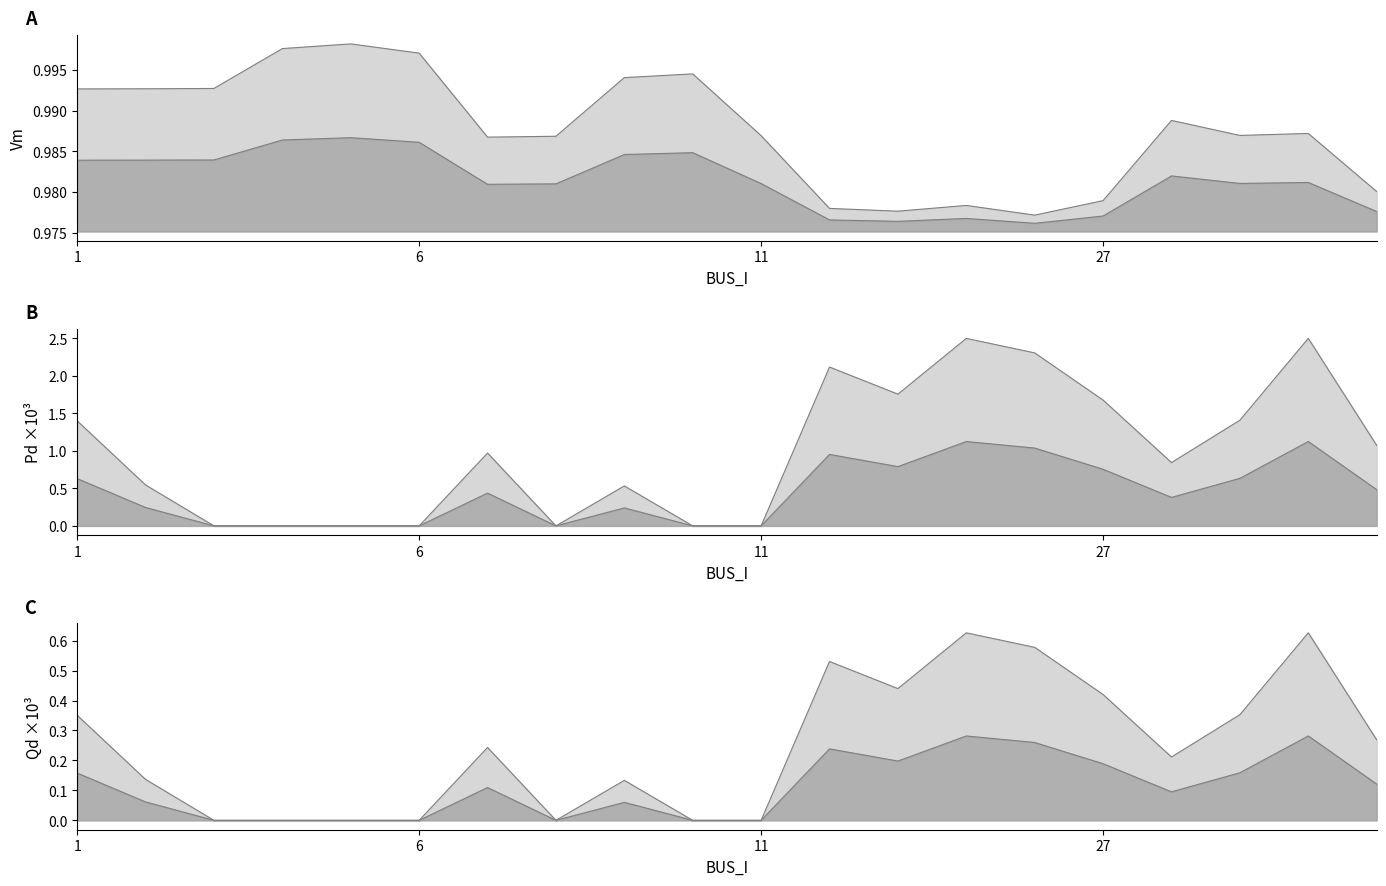

What is the average value of the Pd series?

1.0